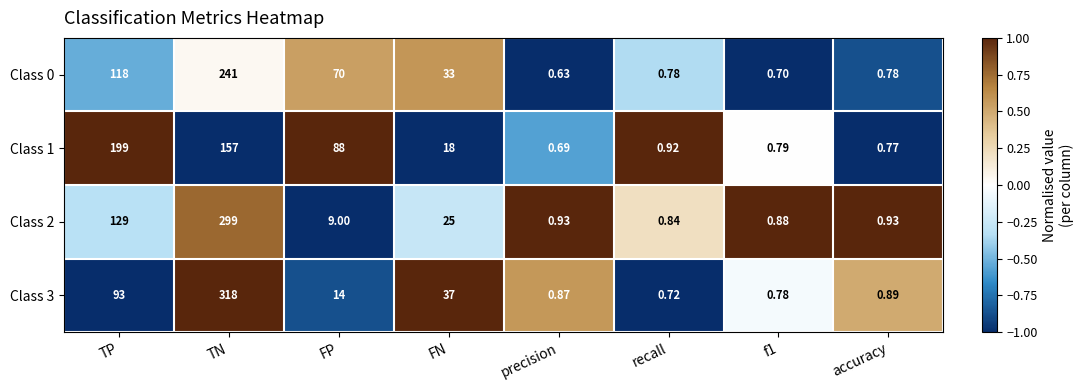

At which category does the chart reach its peak across all series?

TN